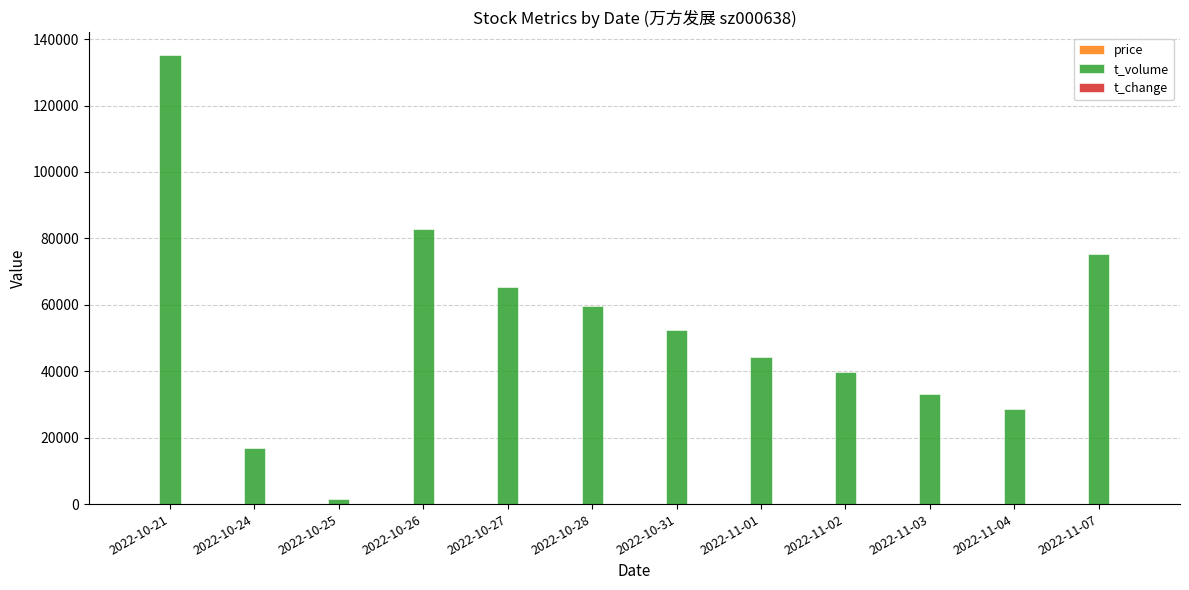

Which series has the largest total across all categories?

t_volume